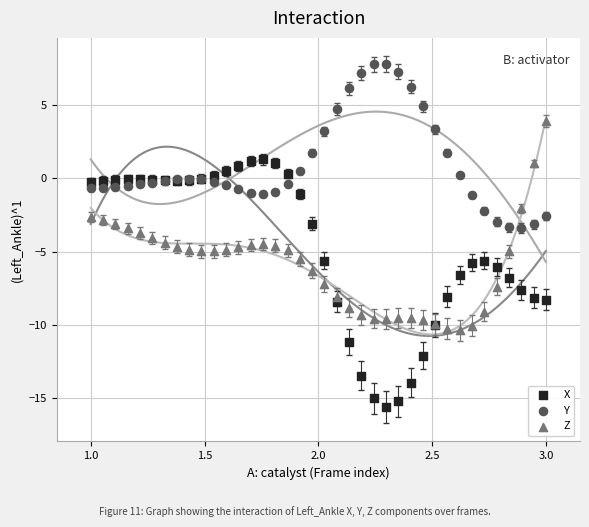

What are all the series names shown in the legend?

X, Y, Z